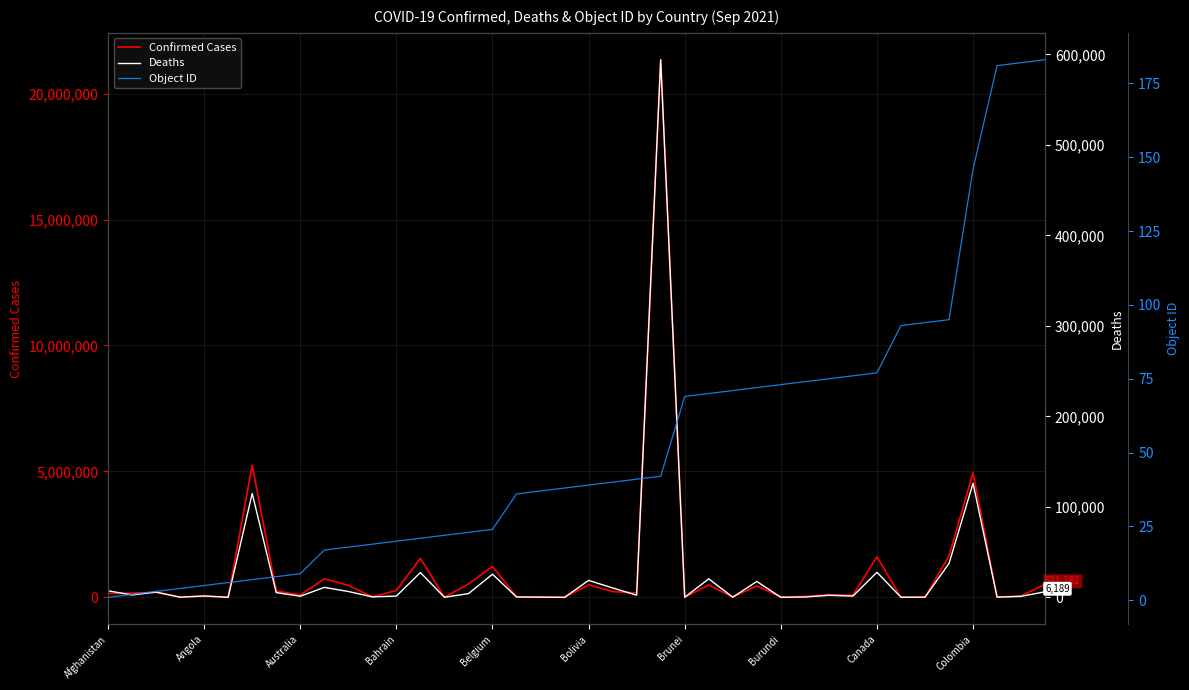

How many values in the Deaths series are below 2360?

20